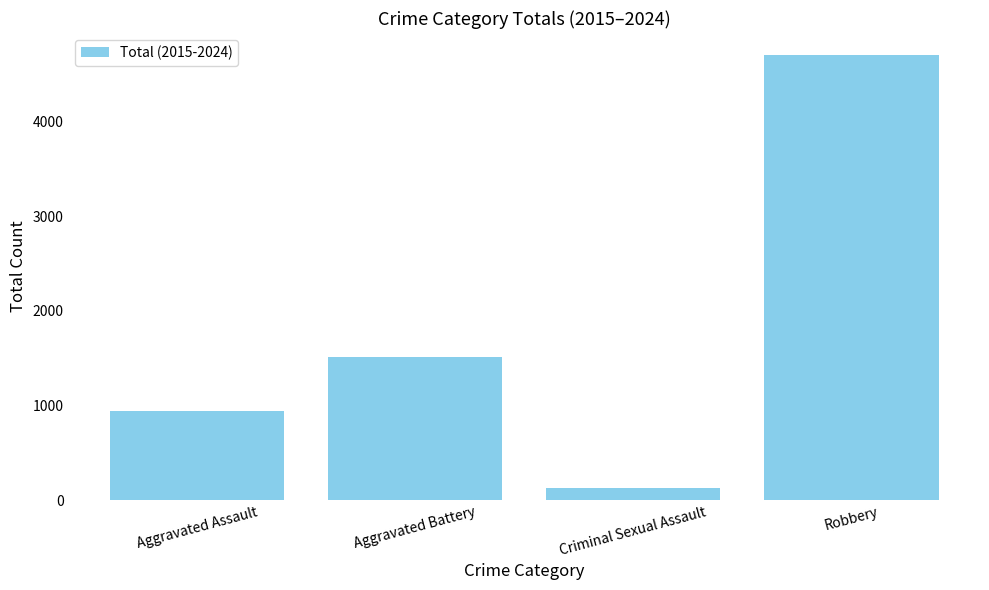

What is the change in value from Aggravated Battery to Criminal Sexual Assault?

-1388